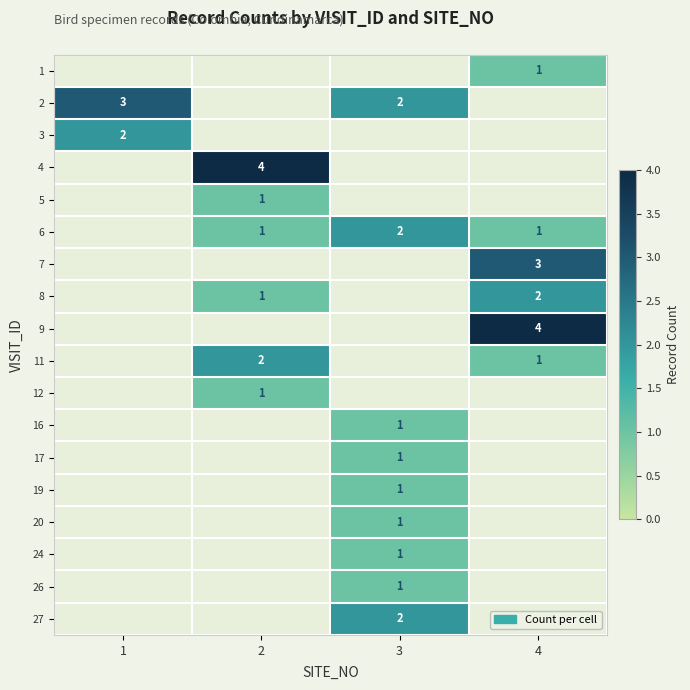

Is it true that 16 equals 1 at 3?

True